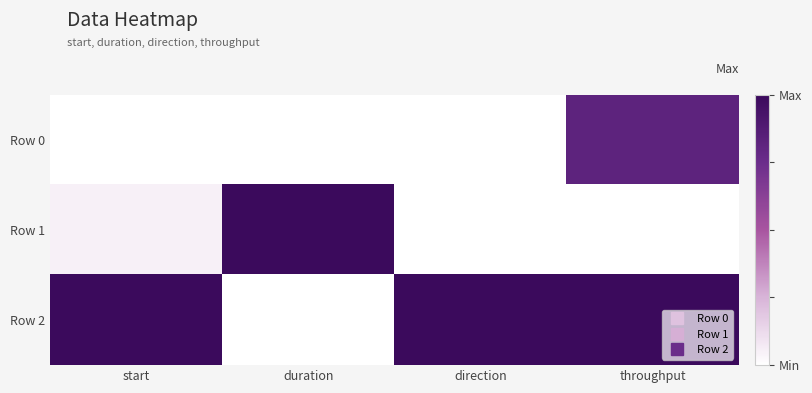

Which series changed the most between duration and direction?

Row 1